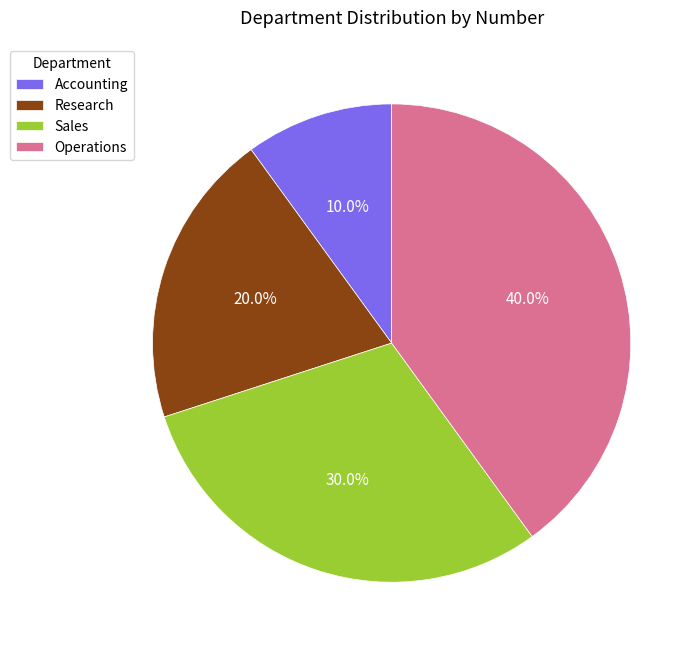

To the nearest percent, what is the difference between the Accounting and Operations slice percentages?

30%